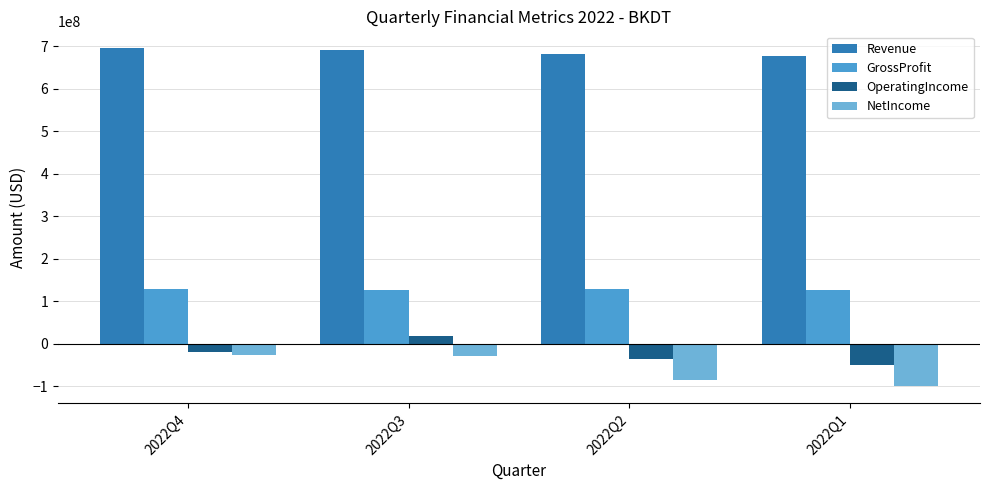

What is the sum of the GrossProfit values at 2022Q2 and 2022Q3?

257758000